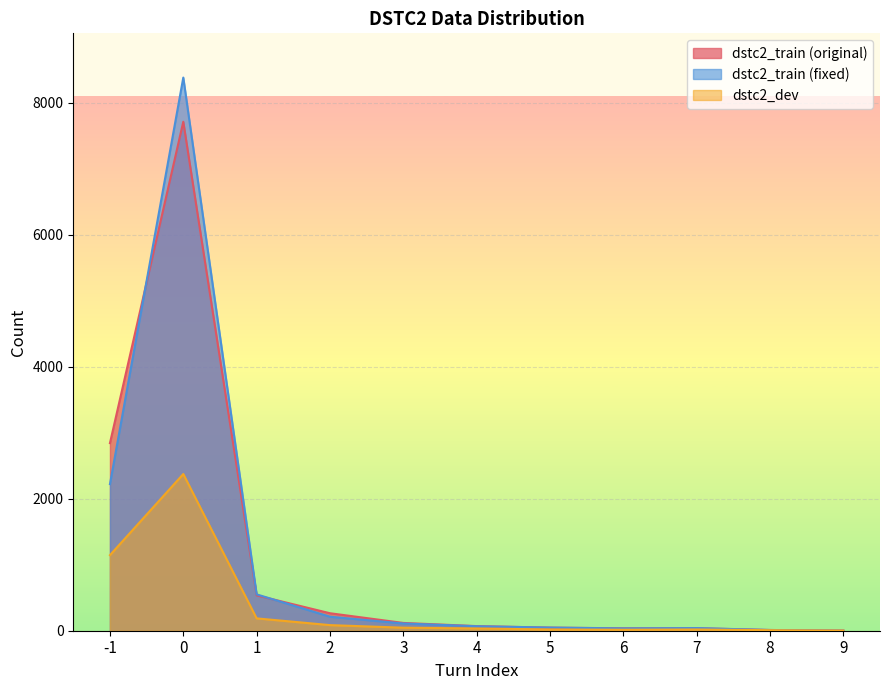

How many lines are shown in the chart?

3